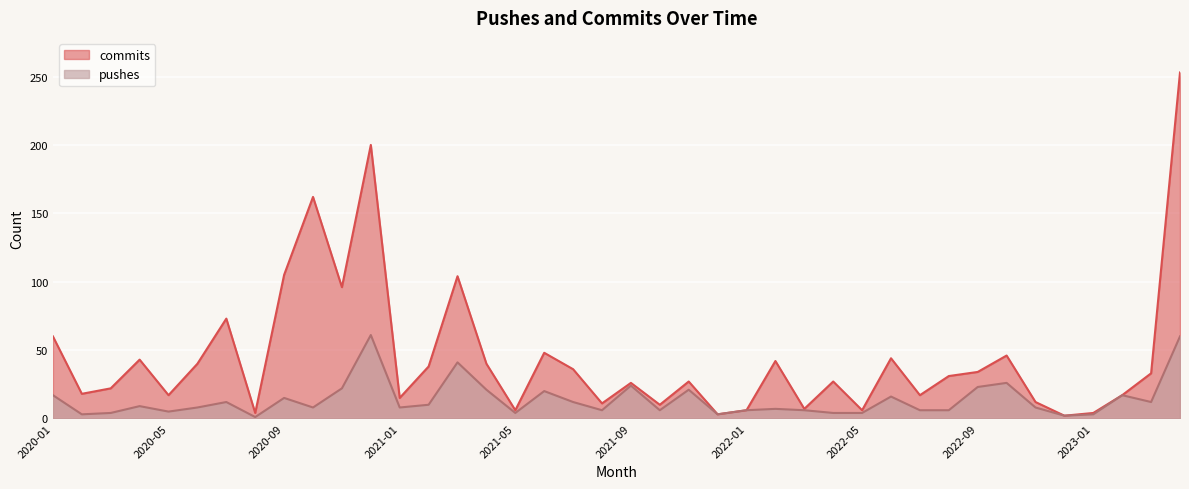

The value of pushes at 2020-05 is 3. True or false?

False